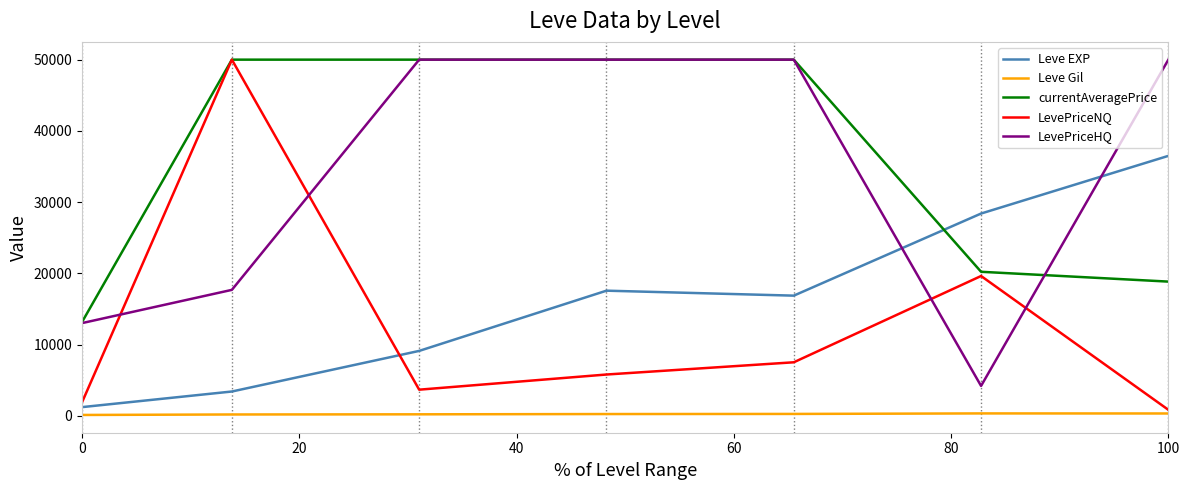

Which series has the largest total across all categories?

currentAveragePrice